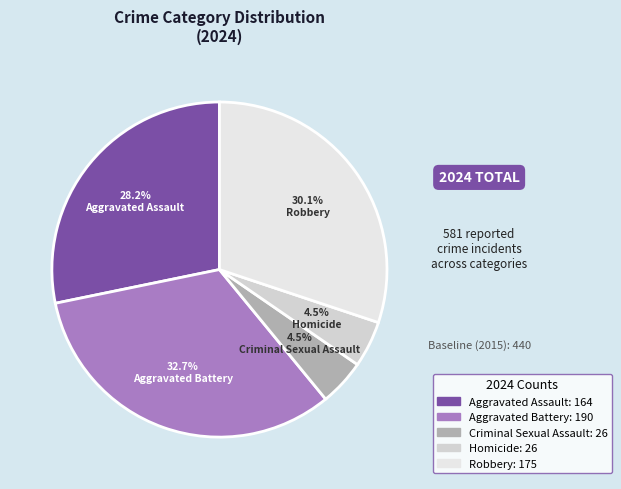

The Criminal Sexual Assault slice represents 11% of the pie. True or false?

False